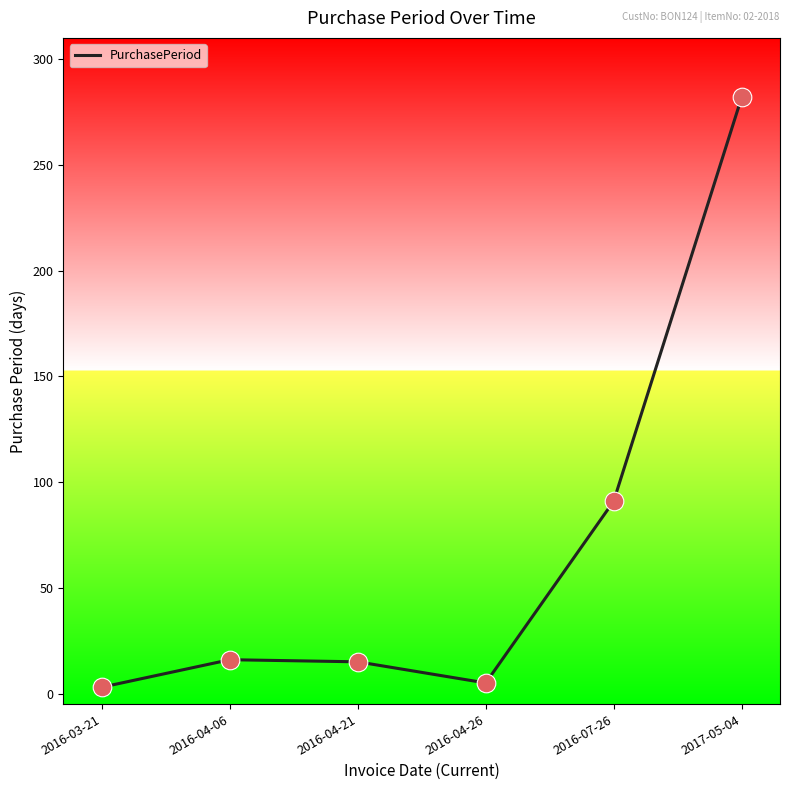

Approximately how many times larger is the value at 2017-05-04 compared to 2016-03-21?

94.0